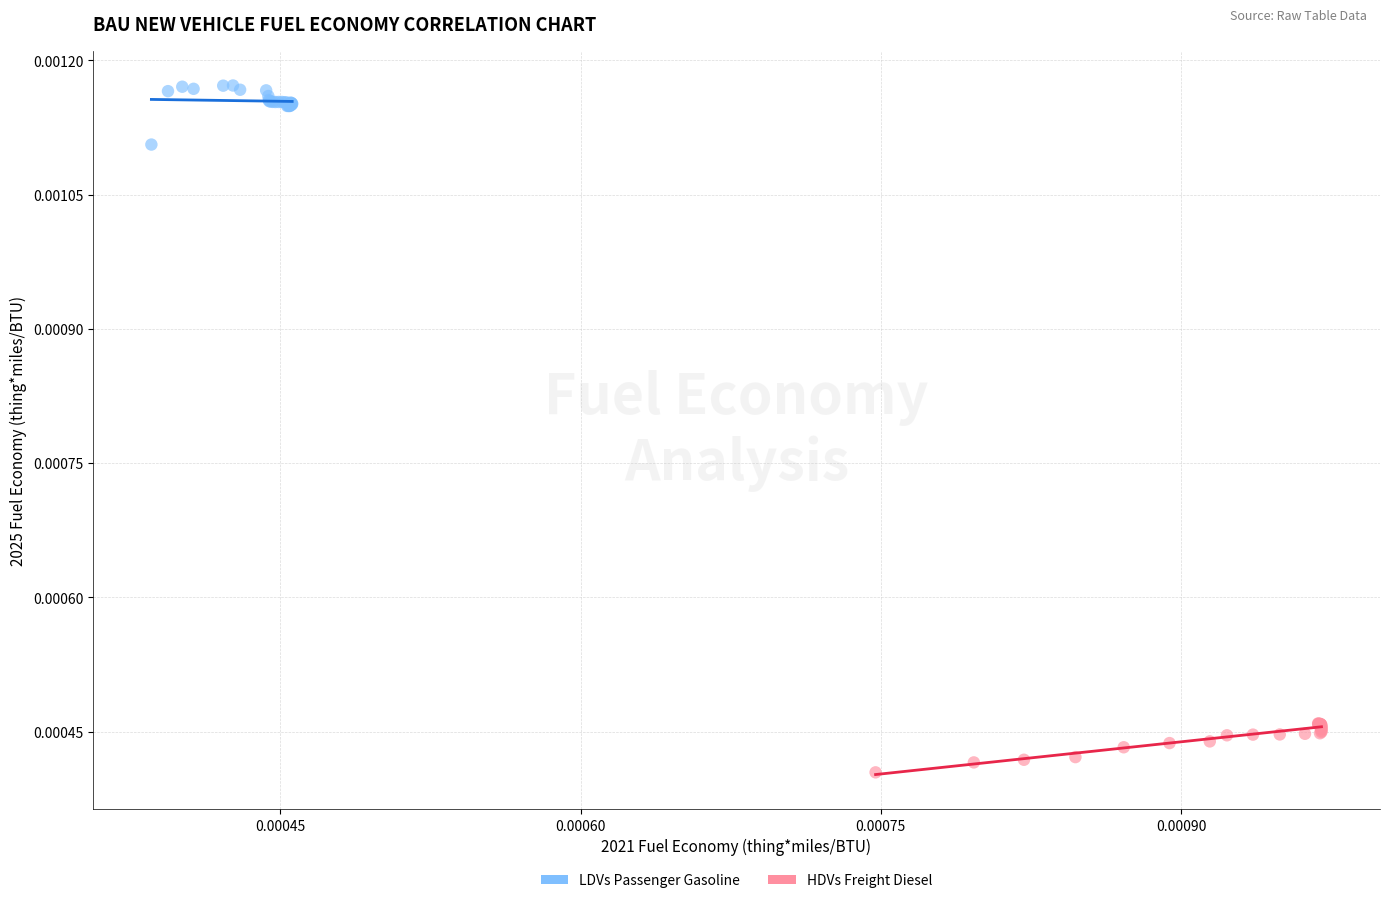

Which series reaches the maximum Y coordinate?

LDVs Passenger Gasoline